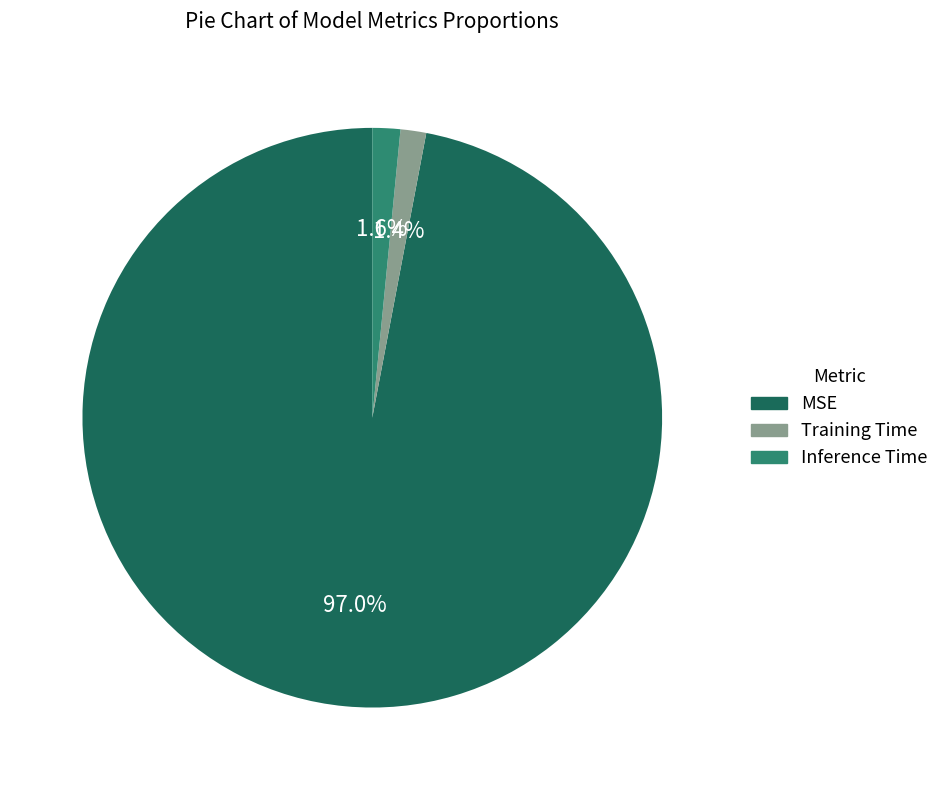

Is it true that Inference Time is 2% of the pie?

True